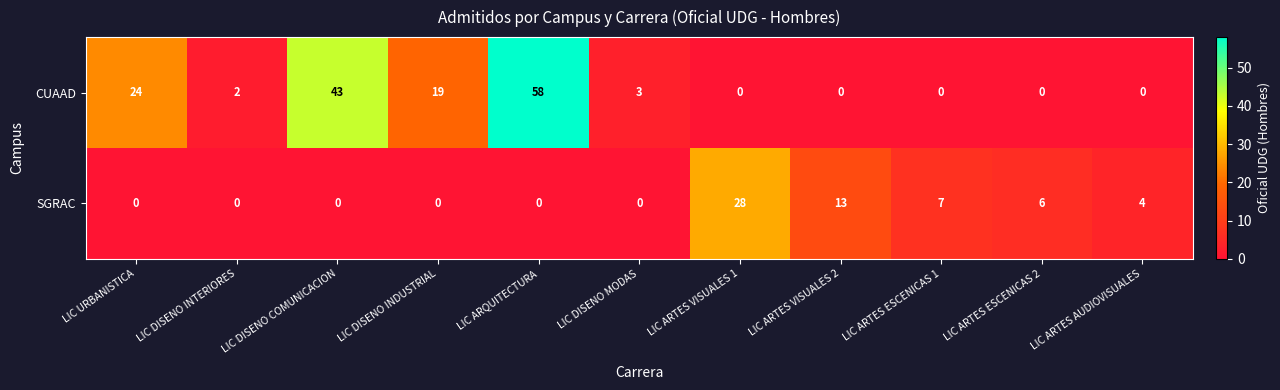

Which series has the largest total across all categories?

CUAAD